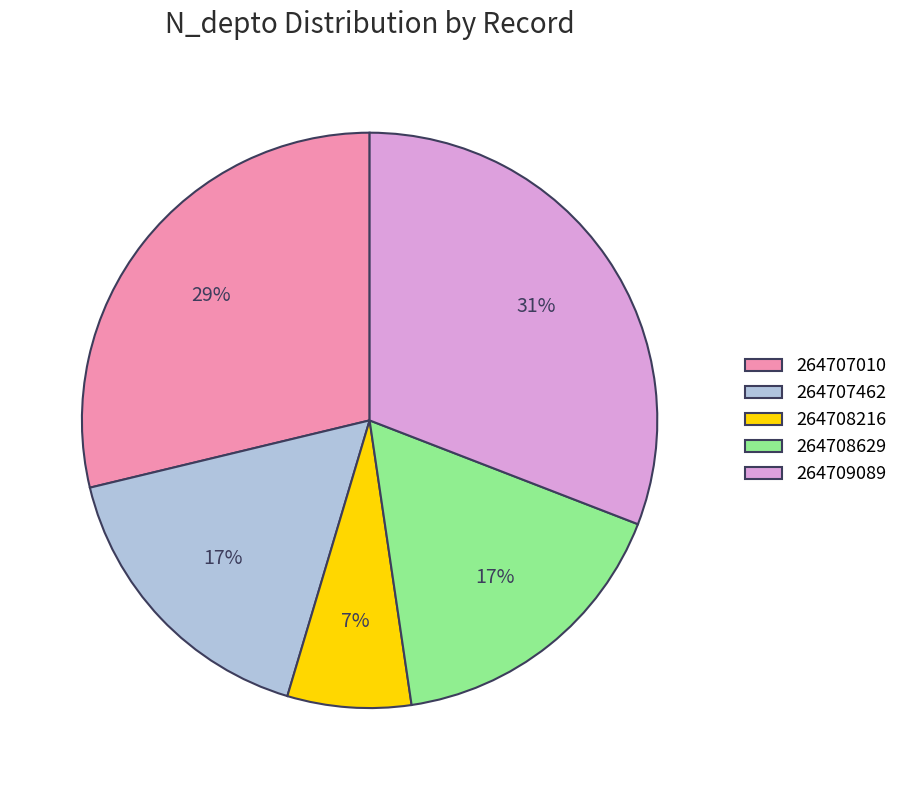

Is it true that 264707462 is 9% of the pie?

False